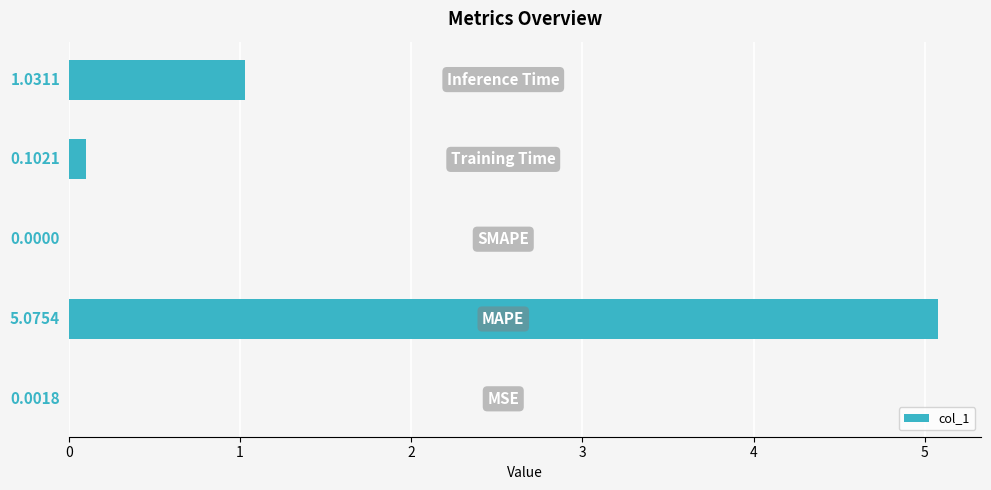

What is the sum of all values?

6.2